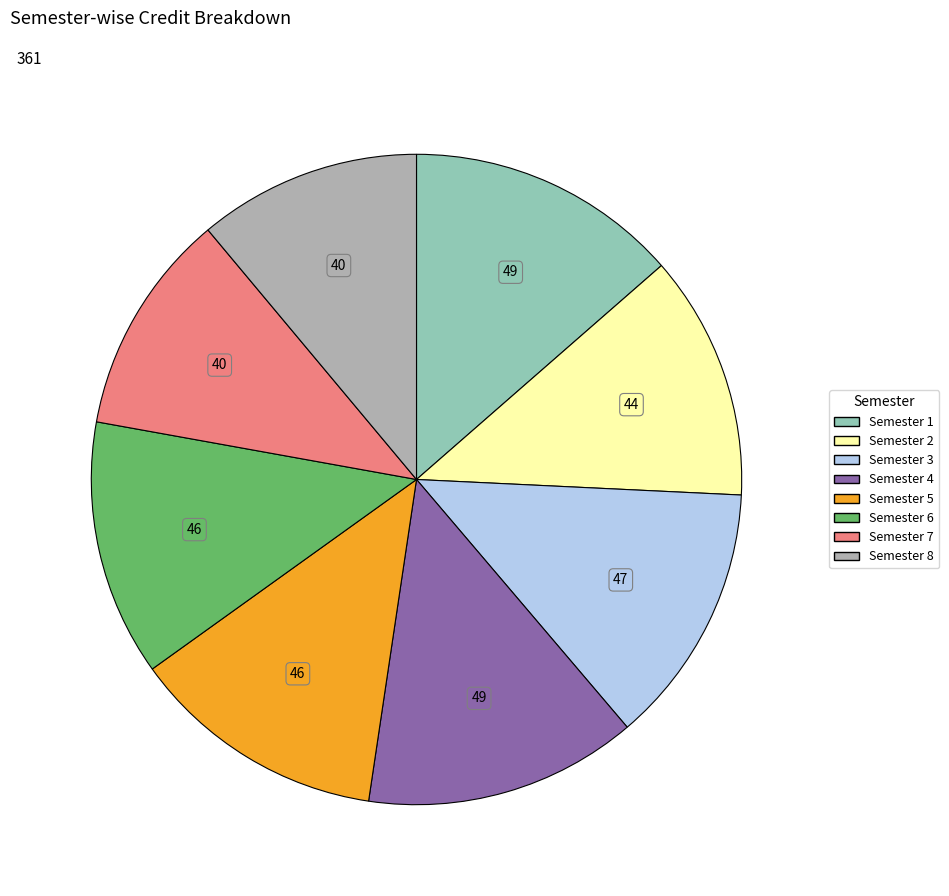

Combined, do Semester 5 and Semester 6 account for over 50%?

No